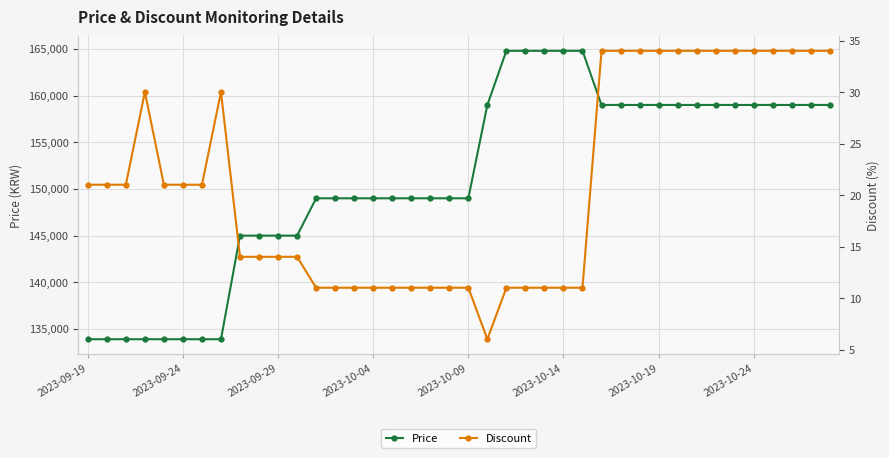

The Price series shows 101512 at 2023-10-19. True or false?

False